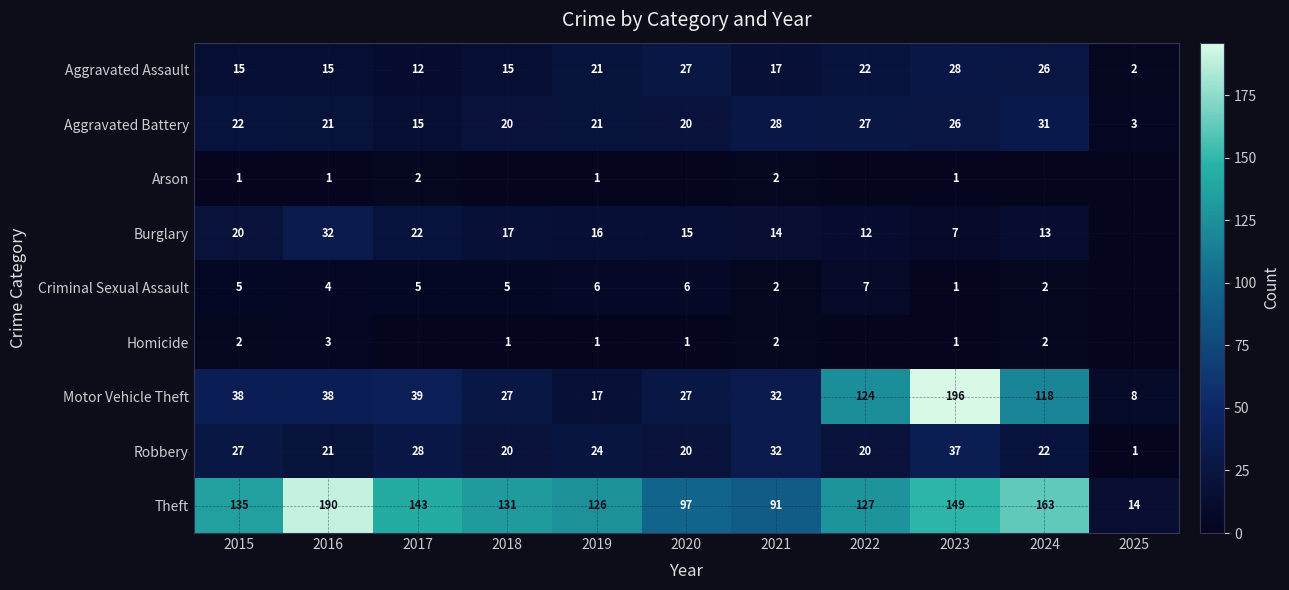

What is the difference between the highest and lowest values at 2018?

131